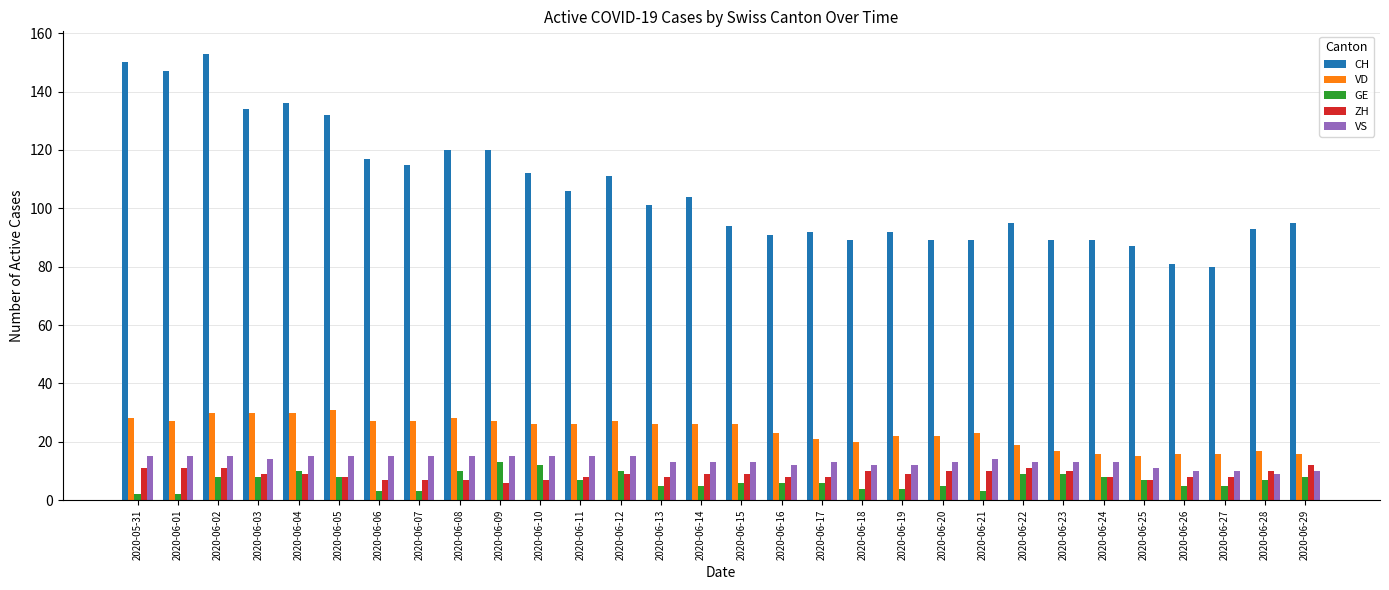

Rank the series at 2020-06-09 from highest to lowest value.

CH, VD, VS, GE, ZH